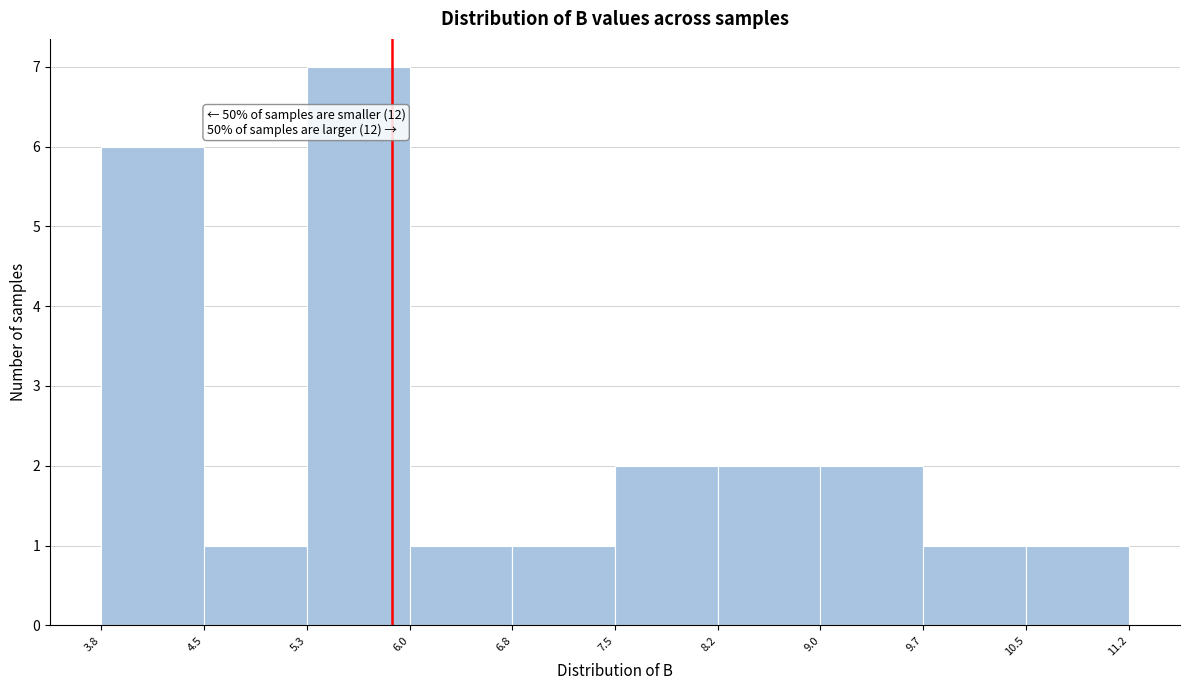

Over which range of the x-axis is the bar tallest?

5.3 to 6.0